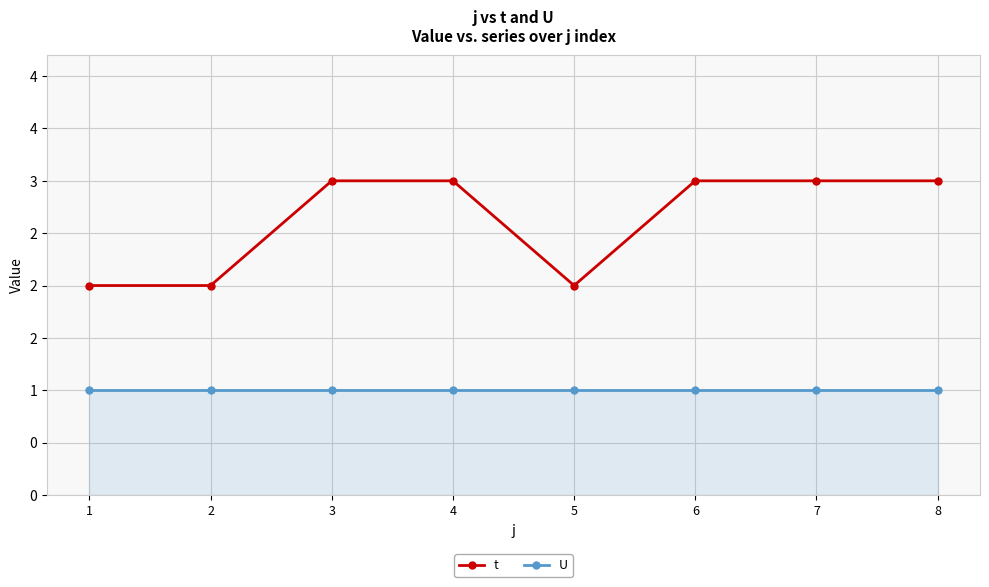

What are all the series names shown in the legend?

t, U